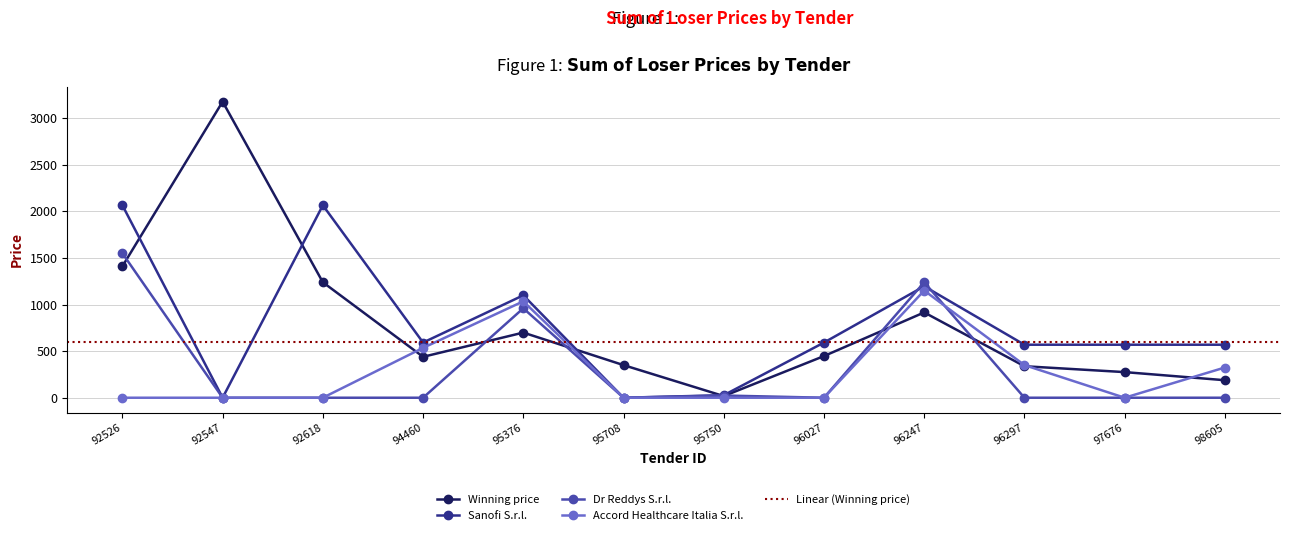

True or false: Winning price has a value of 350.0 at 95708.

True